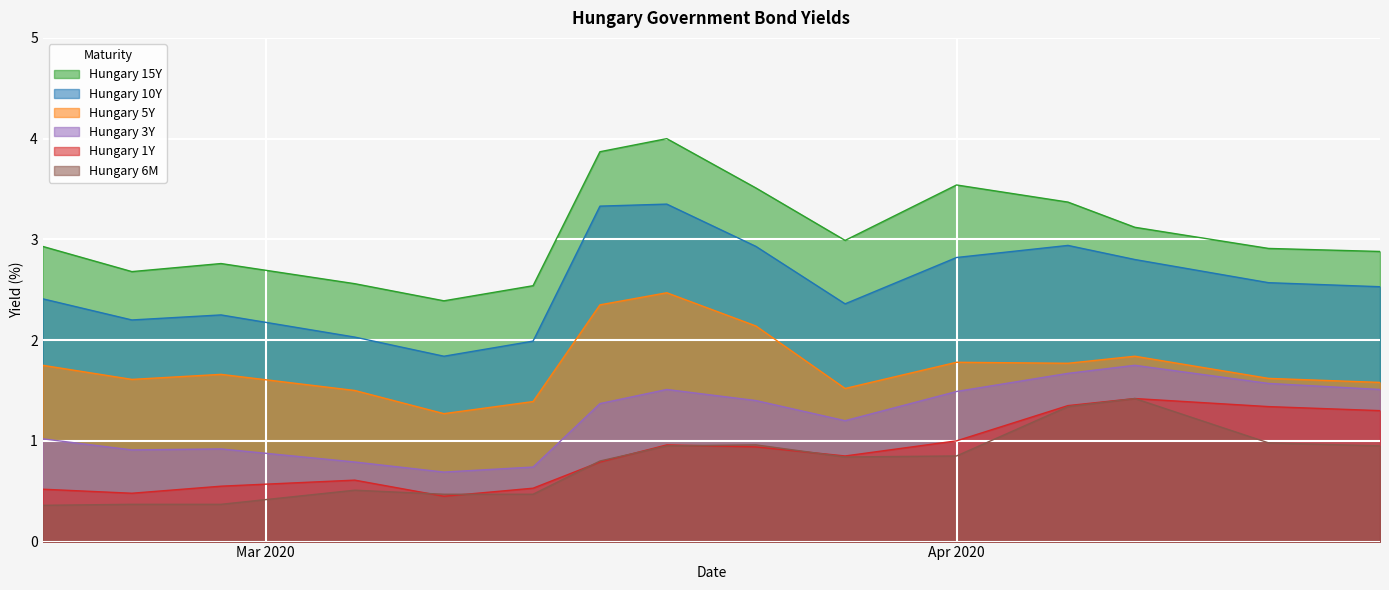

At how many categories does at least one series exceed 3?

6